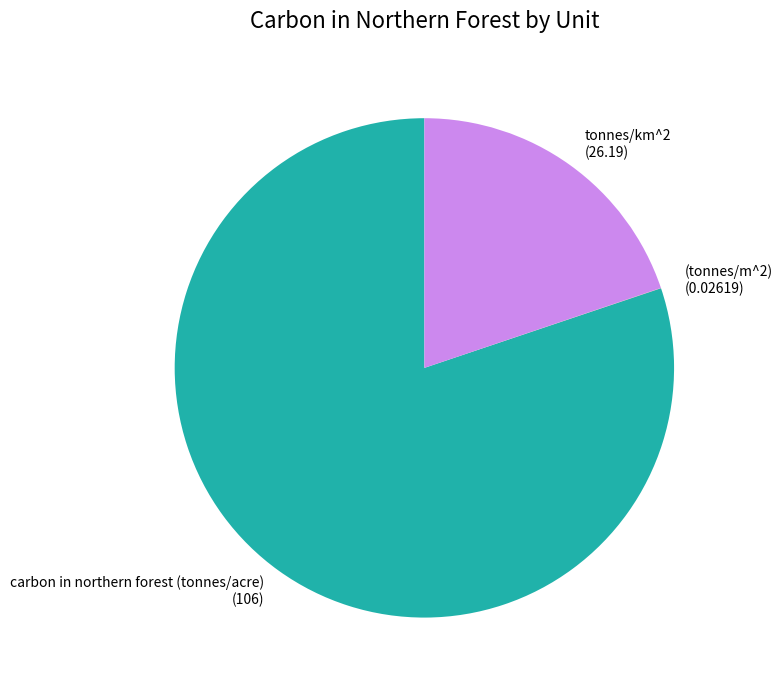

Which has a higher value, carbon in northern forest (tonnes/acre) or tonnes/km^2?

carbon in northern forest (tonnes/acre)